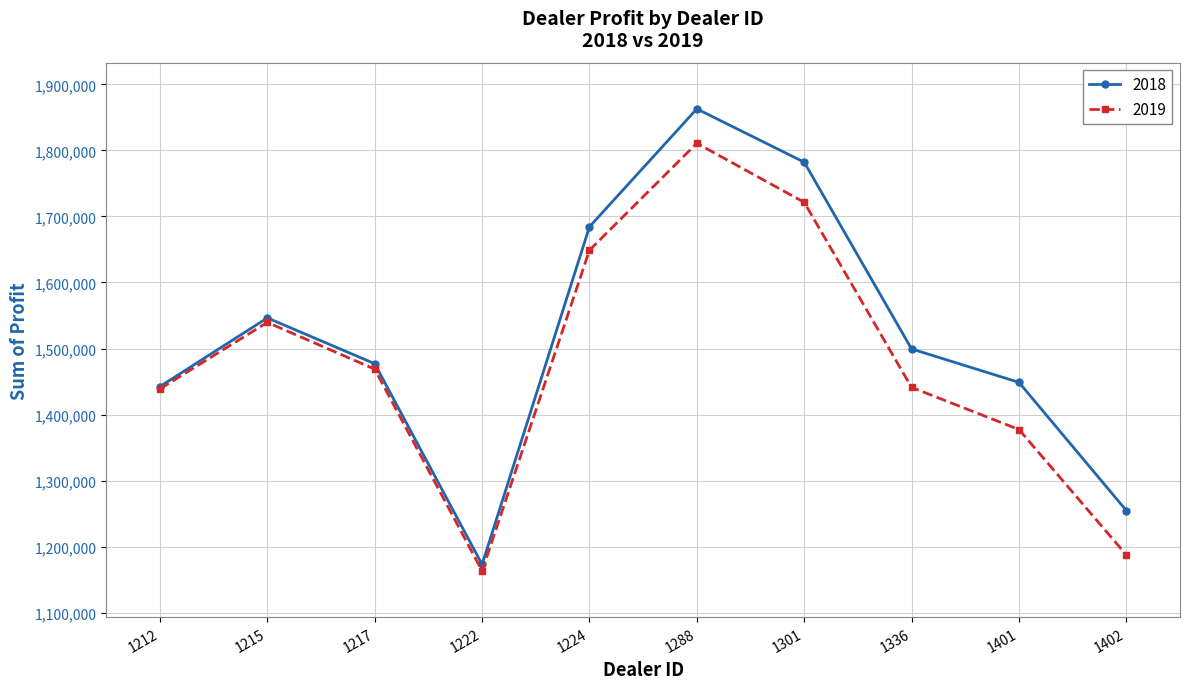

True or false: 2019 has more than 0 points higher than both neighbors.

True